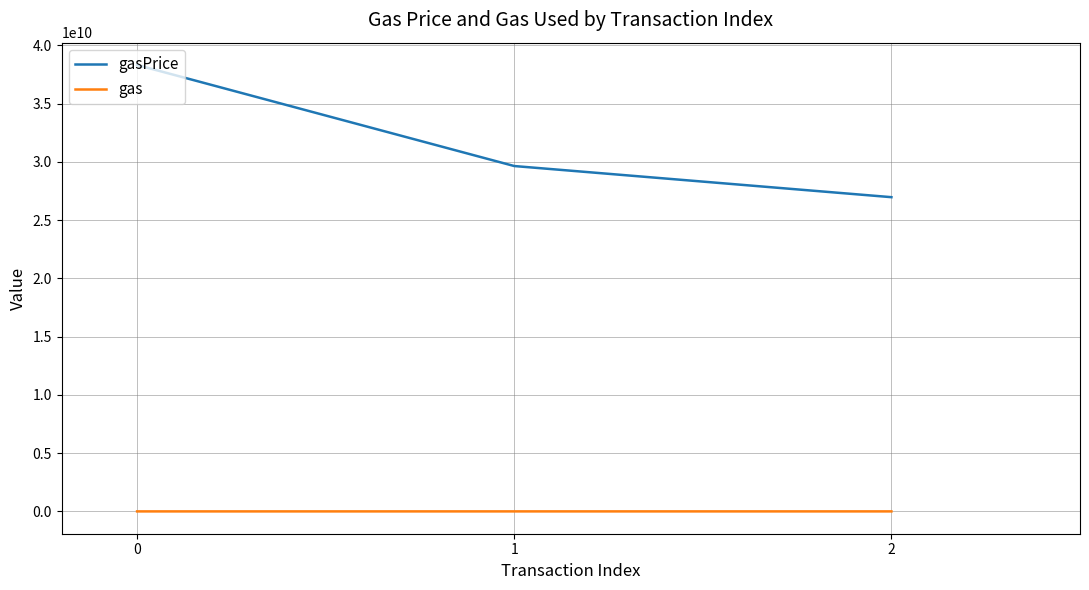

What is the difference between the highest and lowest values at 1?

29638572083